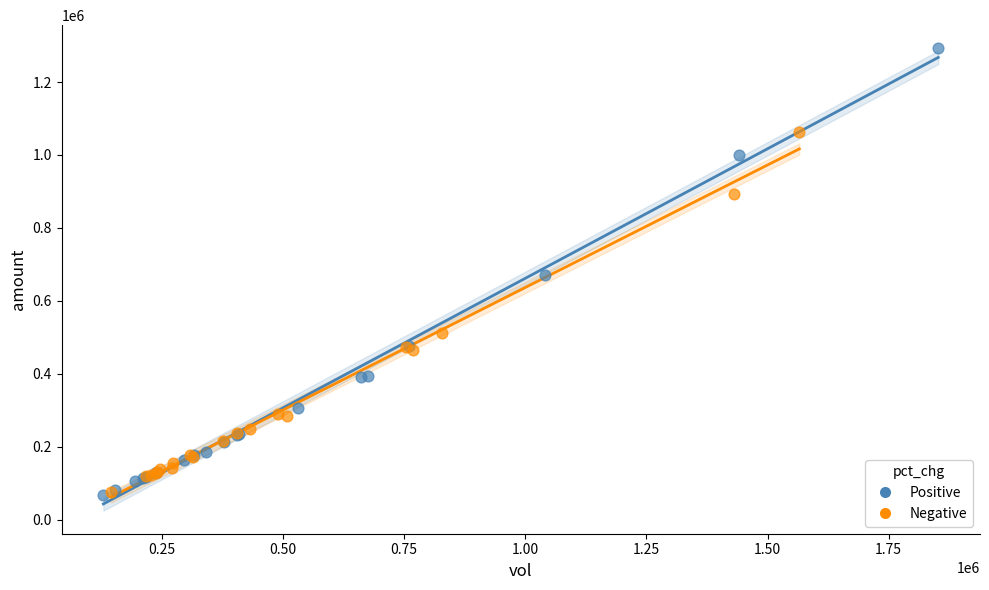

Which series has the largest Y range (max minus min)?

Positive